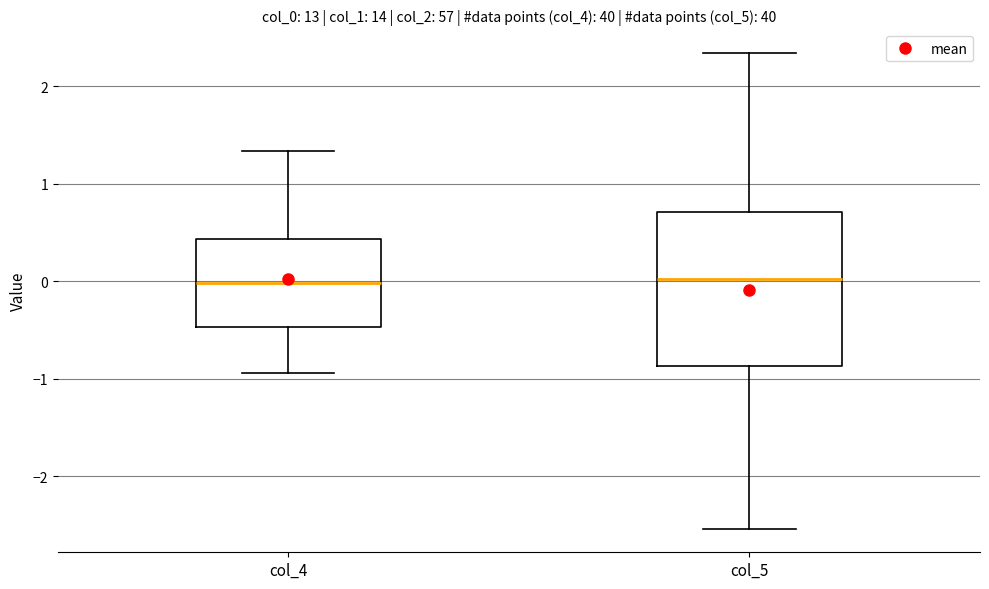

Comparing the boxes themselves (not the whiskers), which one is the tallest?

col_5